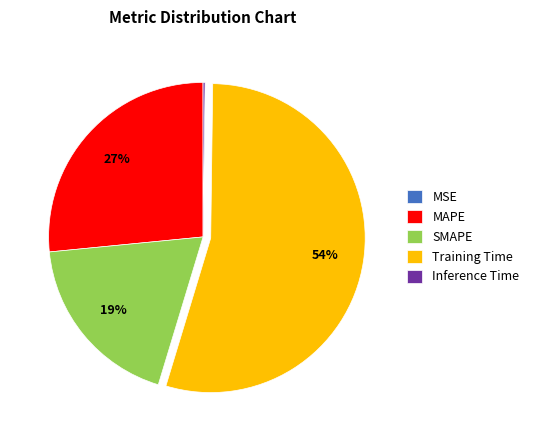

What is the largest slice in the pie chart?

Training Time